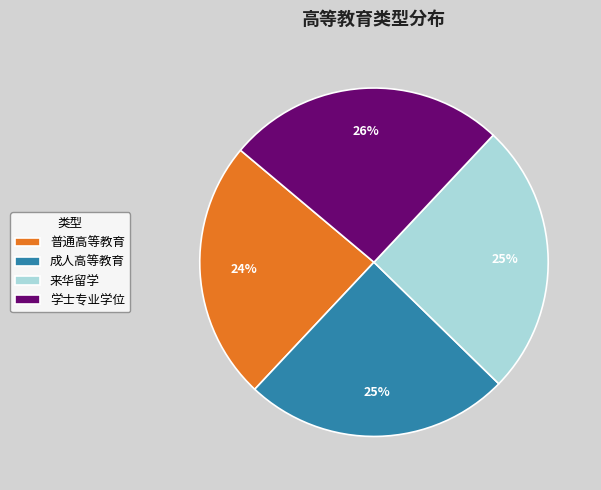

Count the number of slices in the pie.

4